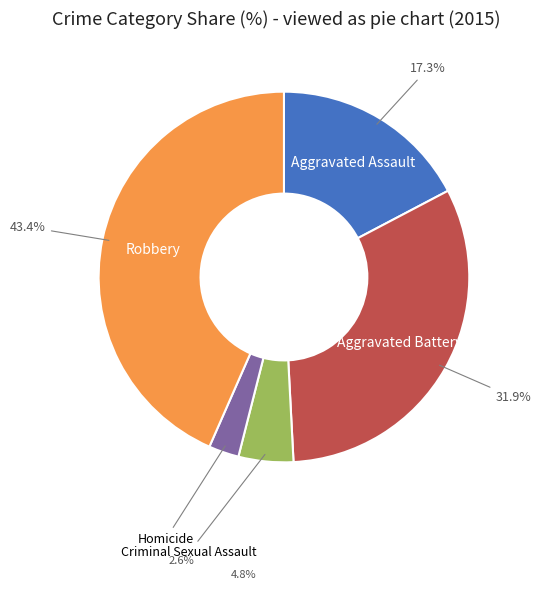

What percentage is the Homicide slice, to the nearest percent?

3%